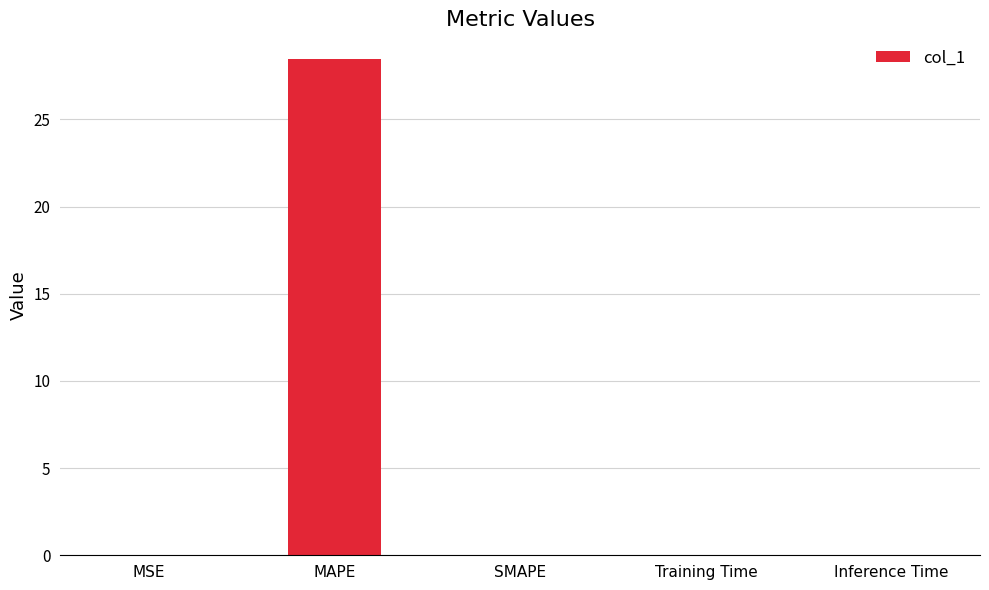

Which category has the highest value across all series?

MAPE